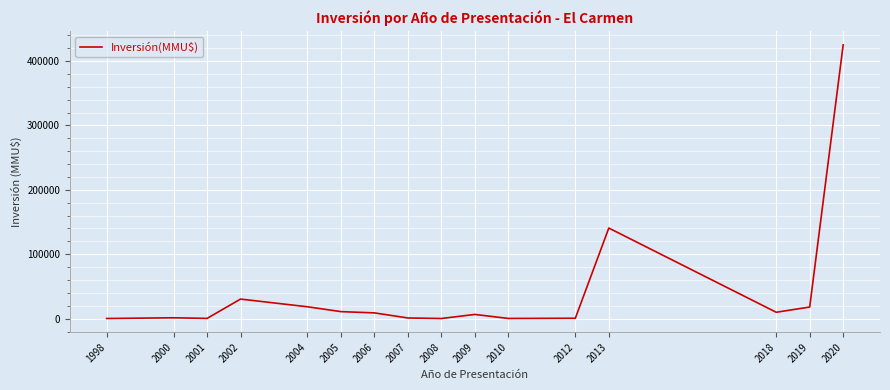

What is the change in value from 2005 to 2020?

+414113